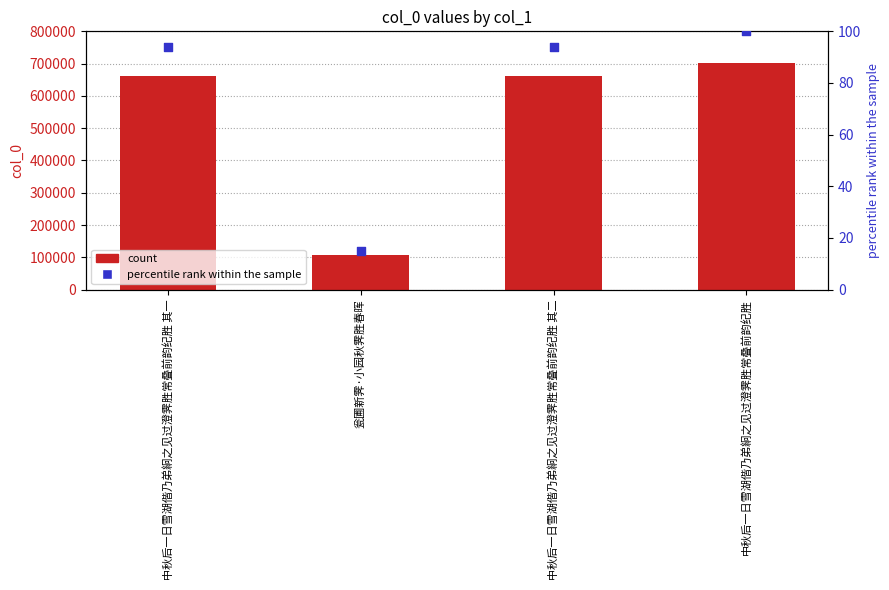

Is the value of col_0 at 中秋后一日雪湖偕乃弟絅之见过澄霁胜常叠前韵纪胜 其一 greater than the value of percentile rank within the sample at 瓮圃新霁·小园秋霁胜春晖?

Yes